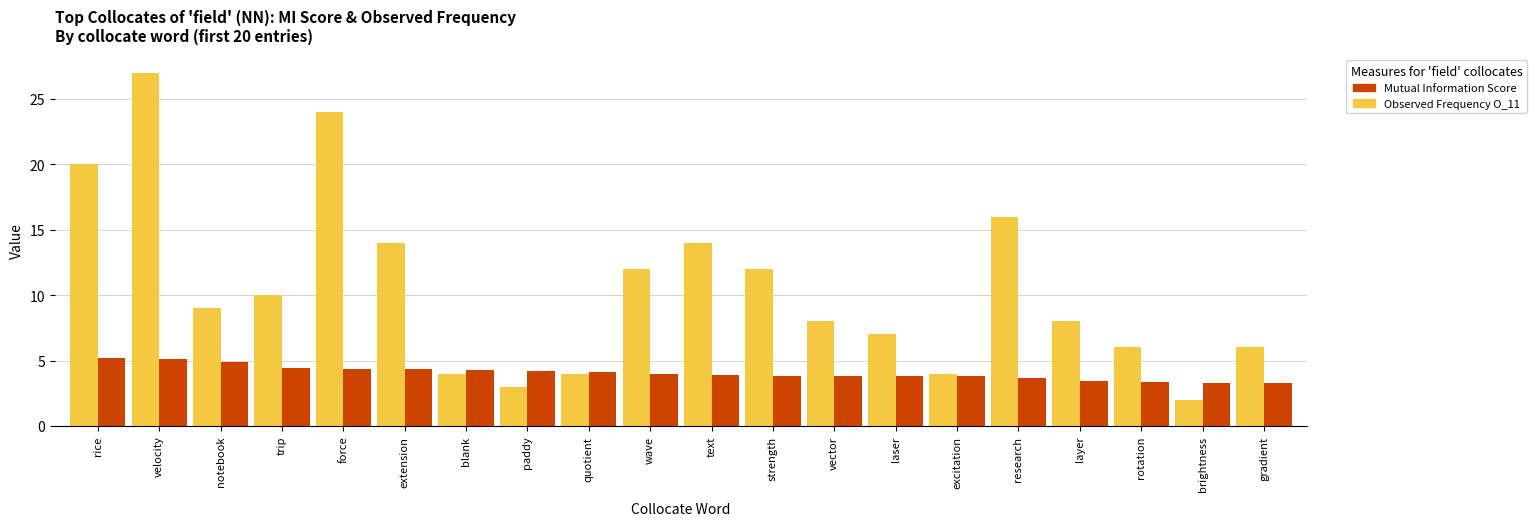

What is the total value across all series at notebook?

13.9